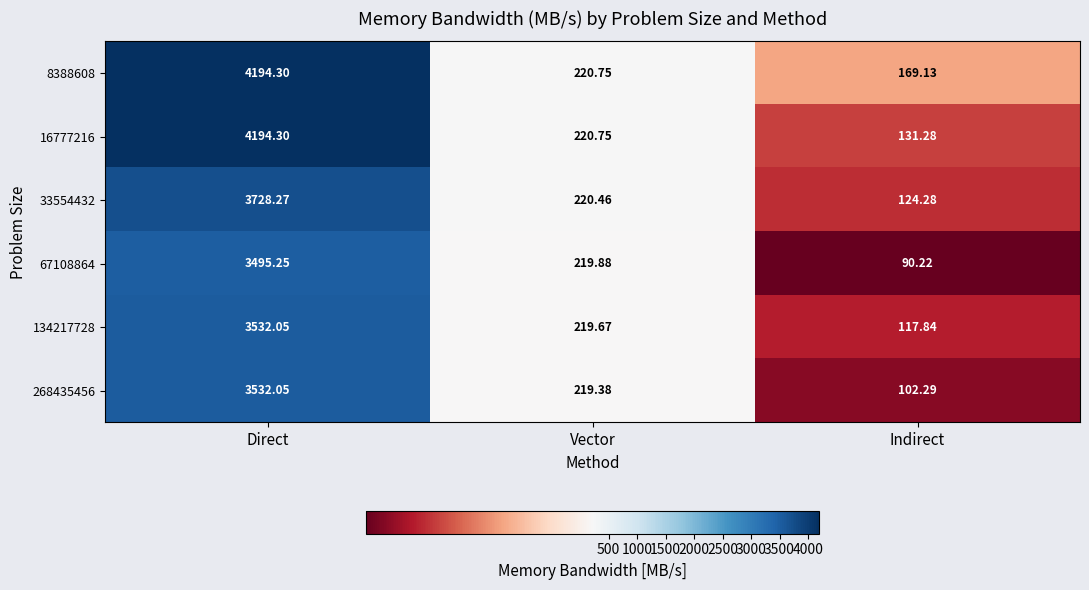

Where does the 268435456 series first go above 219?

Direct